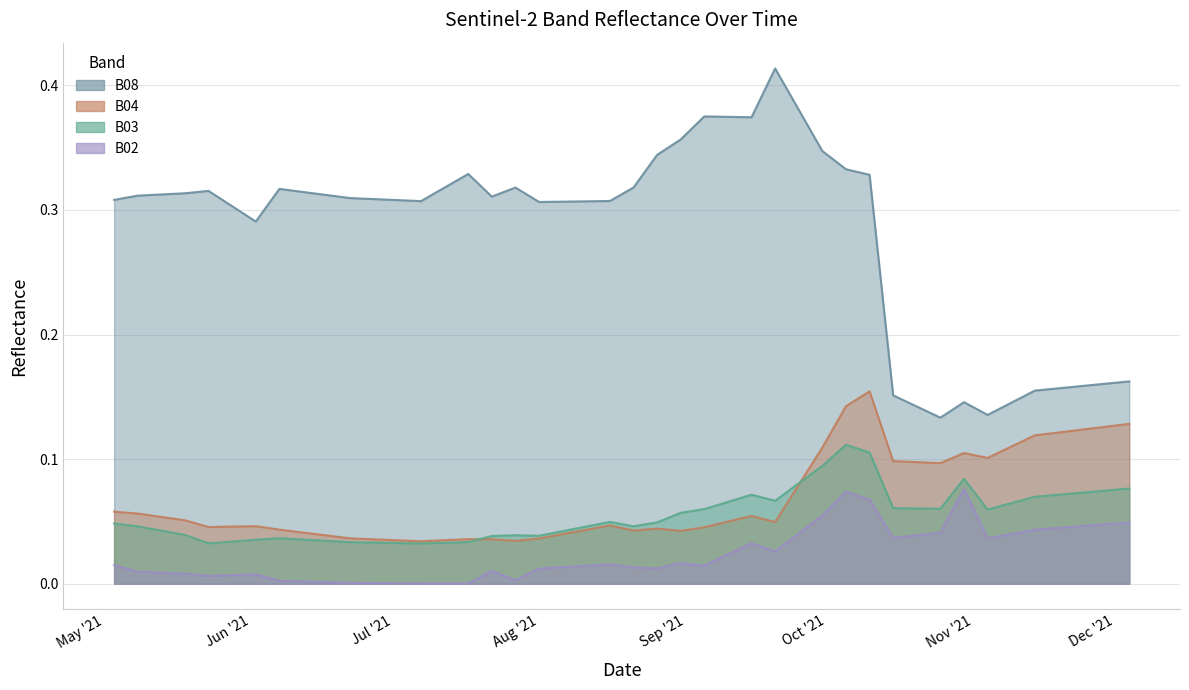

In B03, how many points are higher than both neighbors (excluding endpoints)?

6